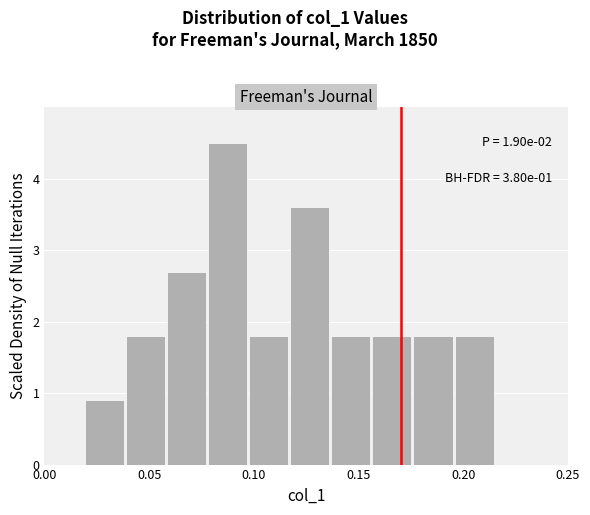

Around what value on the x-axis is the tallest bar? Give the approximate position of its centre, as read against the axis.

0.085